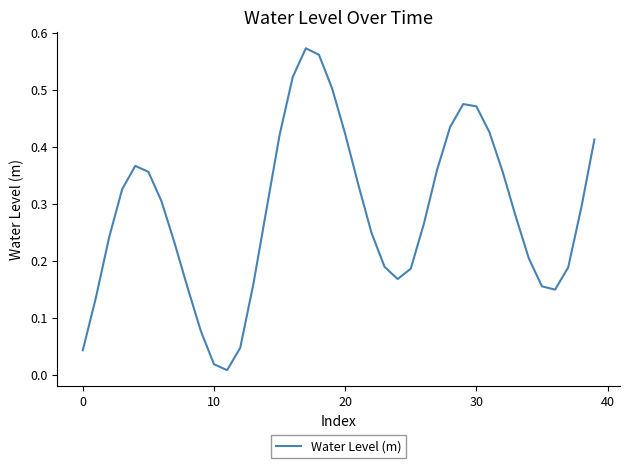

How many lines are shown in the chart?

1